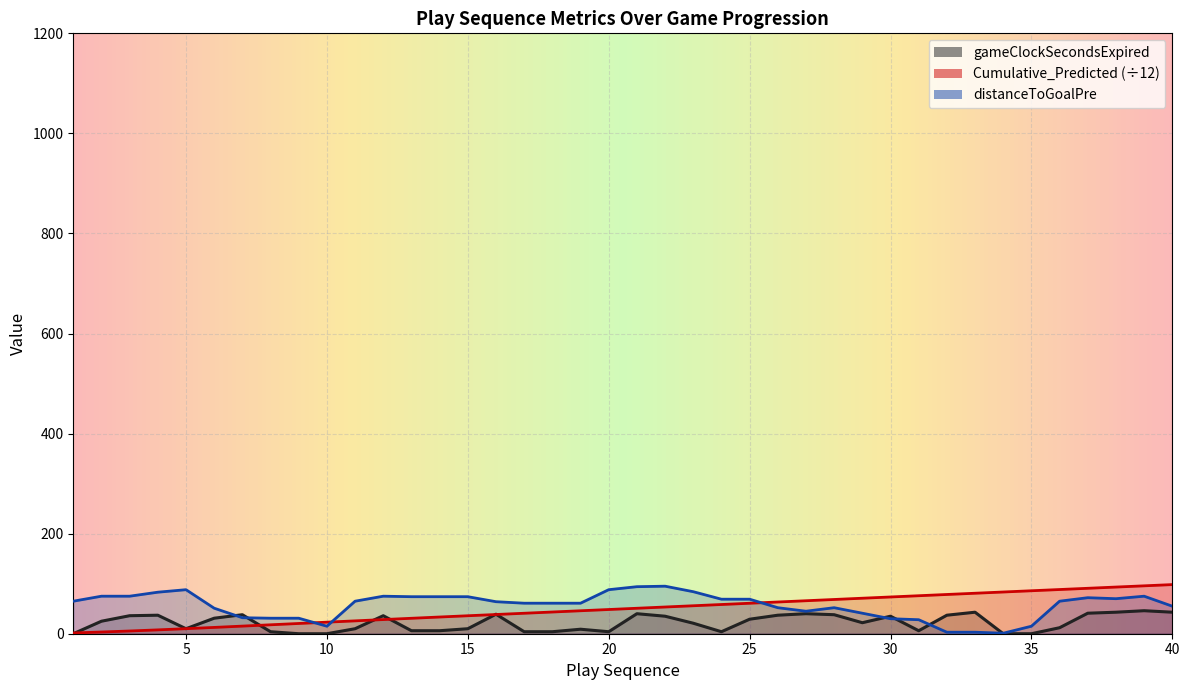

How many times do Cumulative_Predicted and distanceToGoalPre cross each other?

3